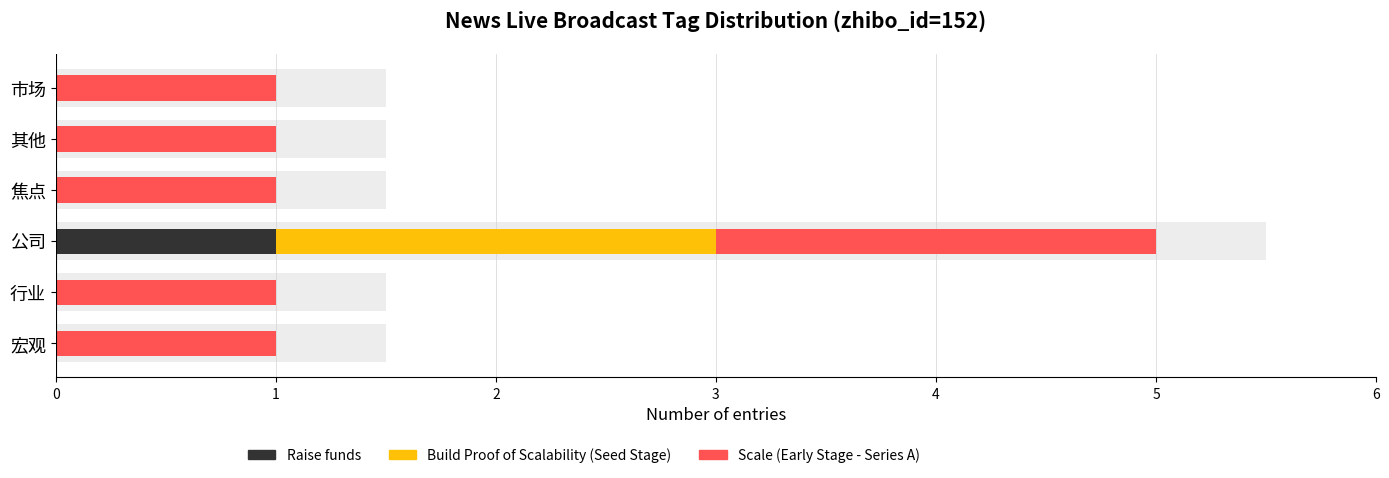

At how many categories does at least one series exceed 0?

6